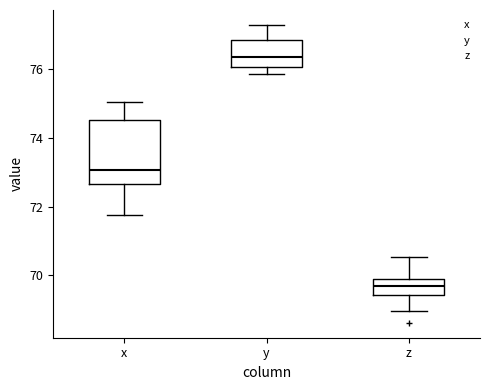

Reading left to right, transcribe this box plot: for each box, give where its median line is, the range the box spans, and where its two whiskers end, as read against the y-axis. The values are not printed on the chart, so give them approximately, as read against the axis.

x: median 73.0, box 72.6 to 74.6, whiskers 71.8 to 75.0
y: median 76.4, box 76.0 to 76.8, whiskers 75.8 to 77.2
z: median 69.6, box 69.4 to 69.8, whiskers 69.0 to 70.6